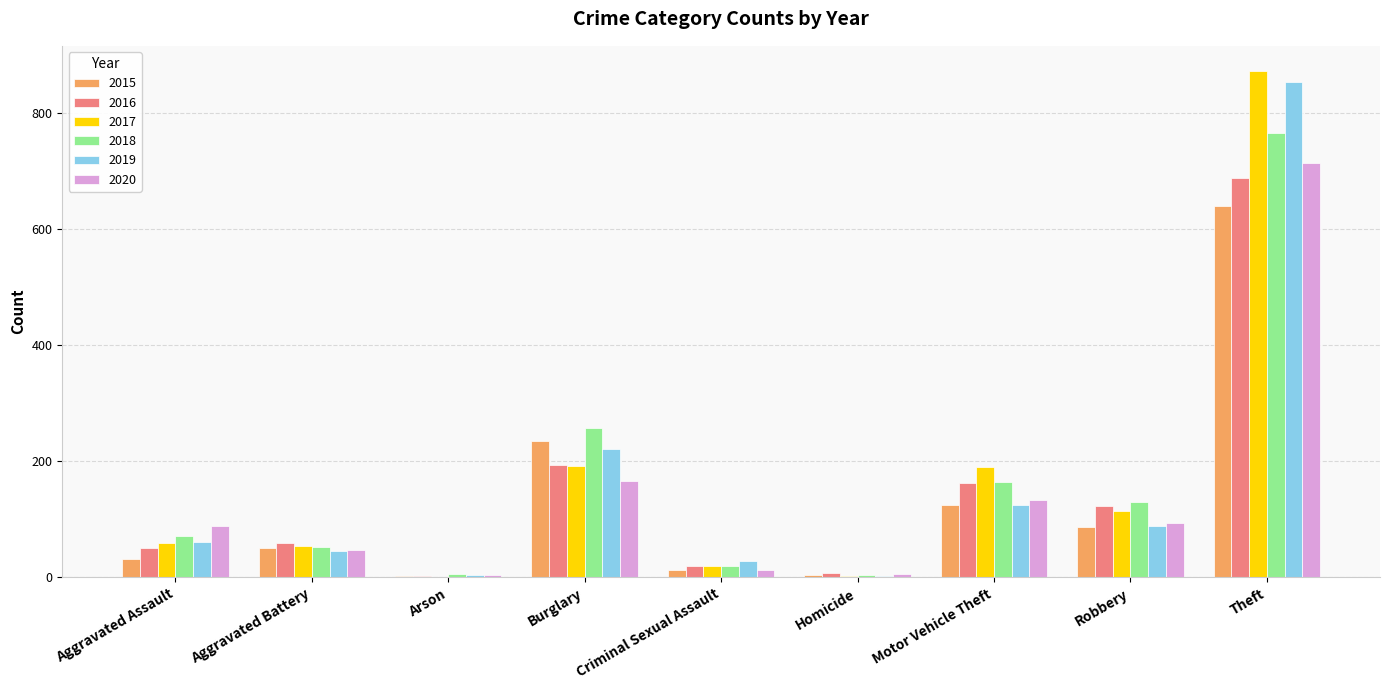

What is the spread (max minus min) of values at Robbery?

43